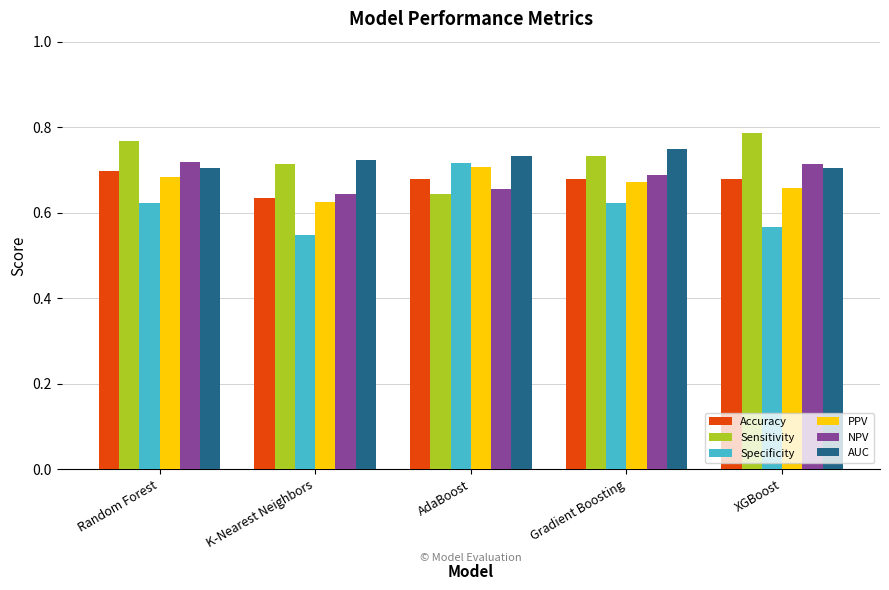

The value of NPV at Random Forest is 0.2. True or false?

False